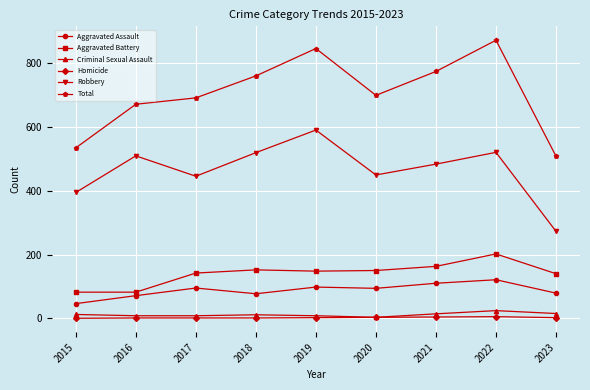

Which series has the largest range (max minus min)?

Total